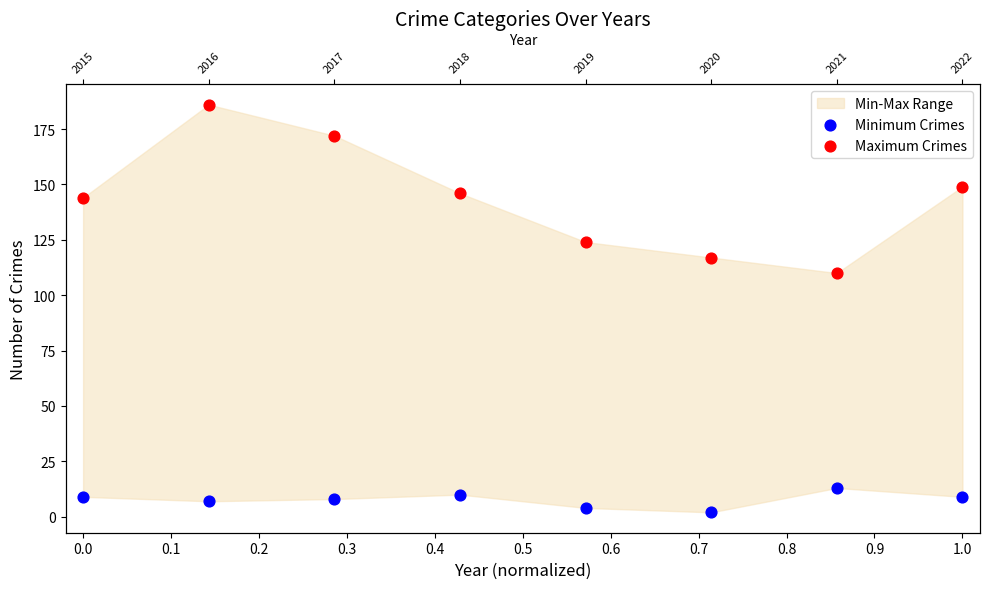

Which series has the largest total across all categories?

Maximum Crimes